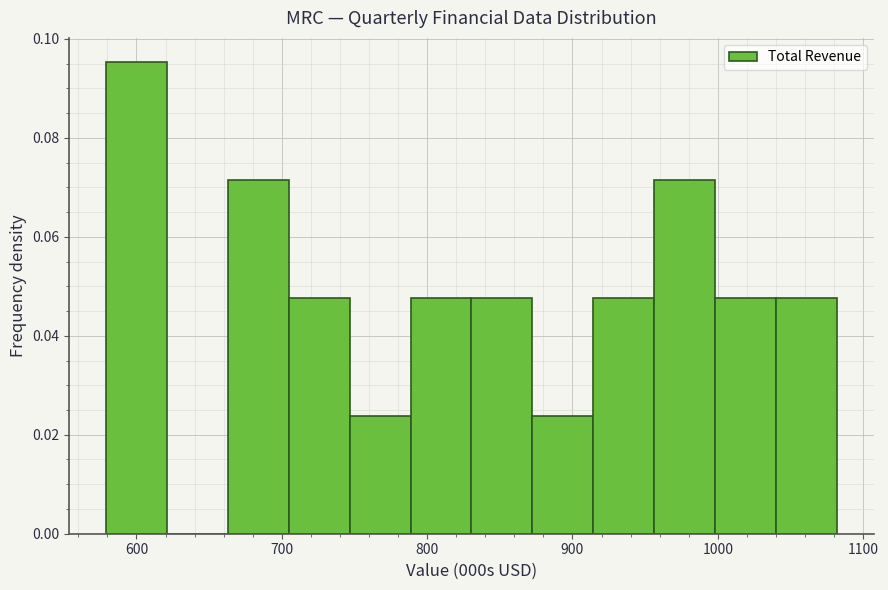

How tall is the bar that spans 700 to 750 on the x-axis? Neither the bar edges nor the heights are printed on the chart, so give them approximately, as read against the axes.

0.048